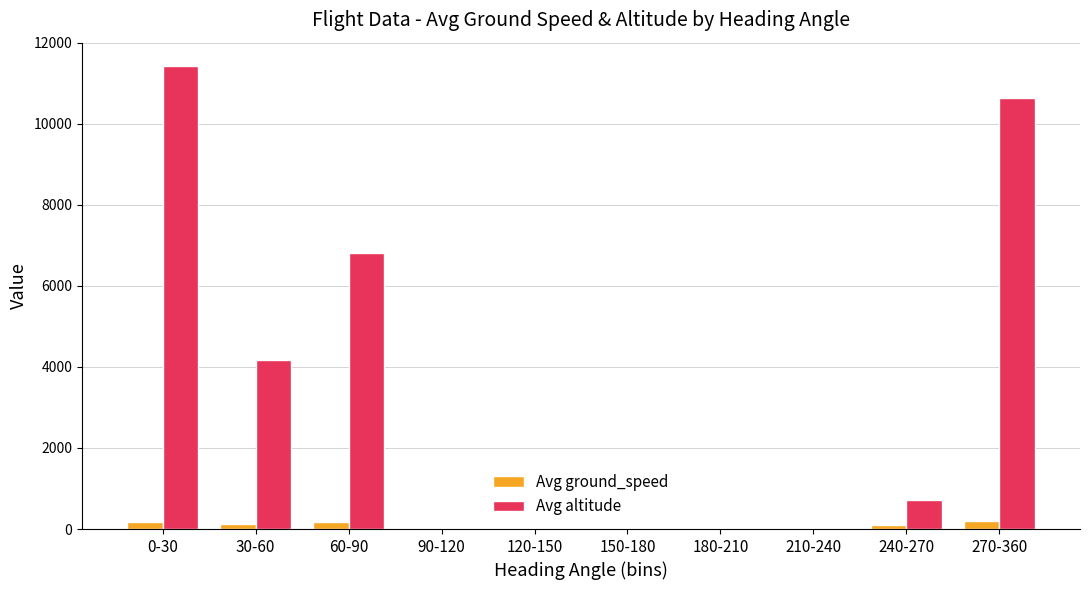

Which series has the largest total across all categories?

Avg altitude